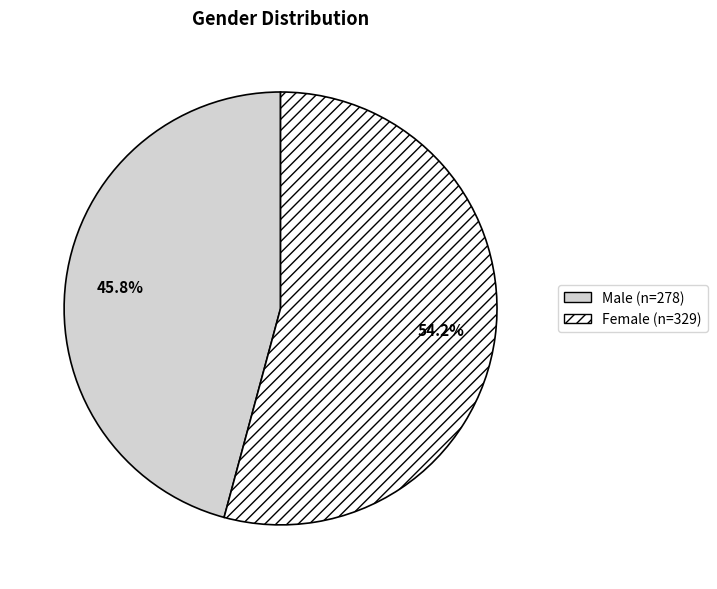

Which category has the biggest portion of the pie?

Female